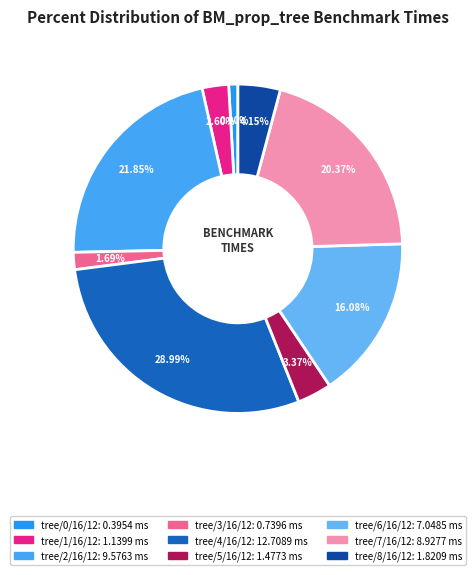

How many slices are in this pie chart?

9